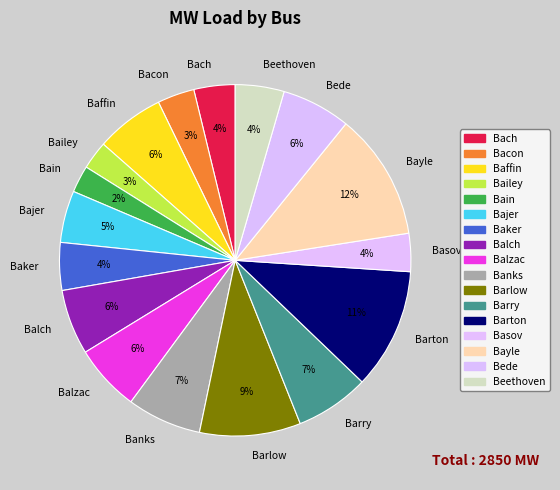

Do Bacon and Barton together represent more than half of the pie?

No